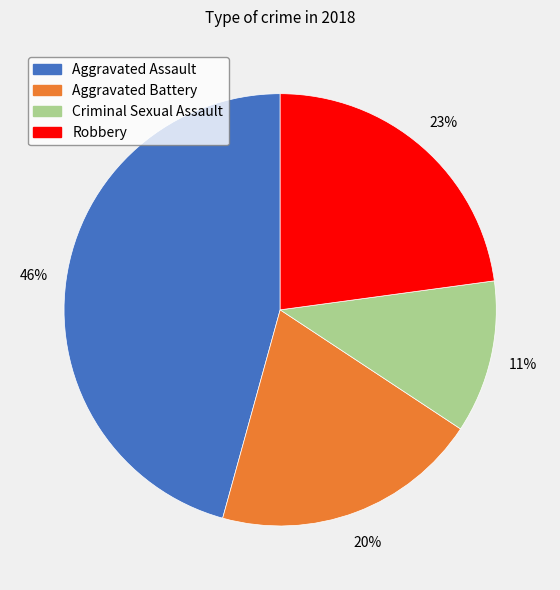

Count the number of slices in the pie.

4